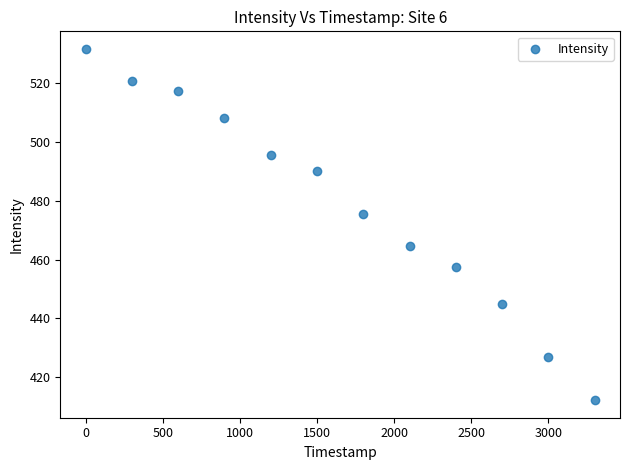

What is the average Y value?

478.8